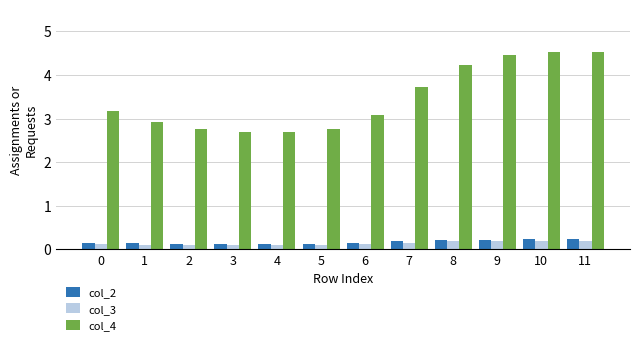

Which series has the widest spread of values?

col_4